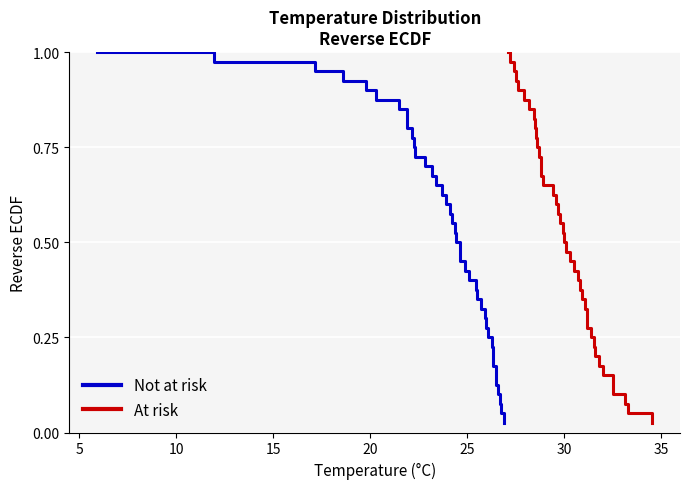

What are all the series names shown in the legend?

Not at risk, At risk